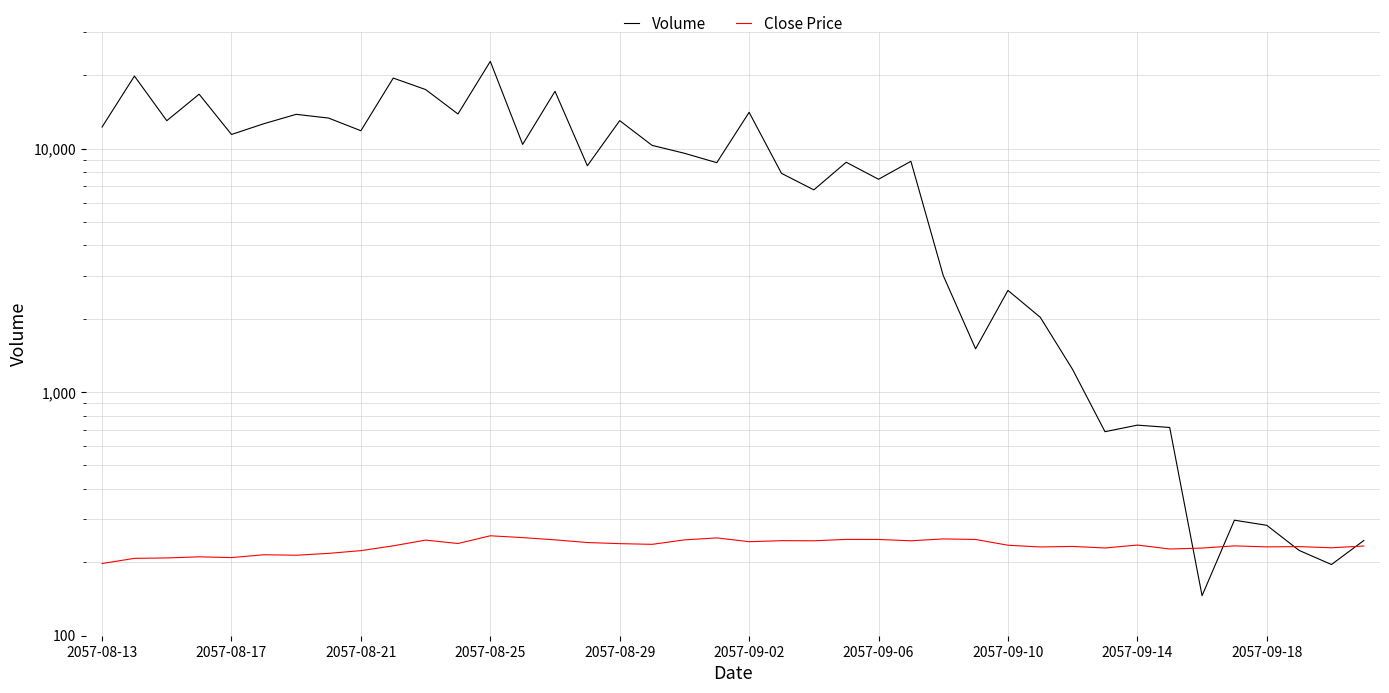

Reading left to right, extract all data points from this chart.

Volume: 12258.0	19838.0	13010.0	16712.0	11422.0	12644.0	13816.0	13338.0	11832.0	19466.0	17464.0	13864.0	22792.0	10398.0	17178.0	8498.0	13018.0	10304.0	9562.0	8748.0	14082.0	7910.0	6766.0	8784.0	7480.0	8864.0	3010.0	1506.0	2616.0	2028.0	1238.0	688.0	732.0	716.0	146.0	298.0	284.0	224.0	196.0	246.0
Close Price: 197.9	207.8	208.6	210.8	209.3	215.0	214.0	217.8	223.5	233.9	246.9	239.1	257.2	252.8	247.5	241.3	238.8	237.2	247.4	252.1	243.2	245.6	245.3	248.6	248.4	245.3	249.7	248.4	235.2	231.4	232.6	229.2	235.6	227.0	229.0	233.8	231.6	232.2	229.6	233.5